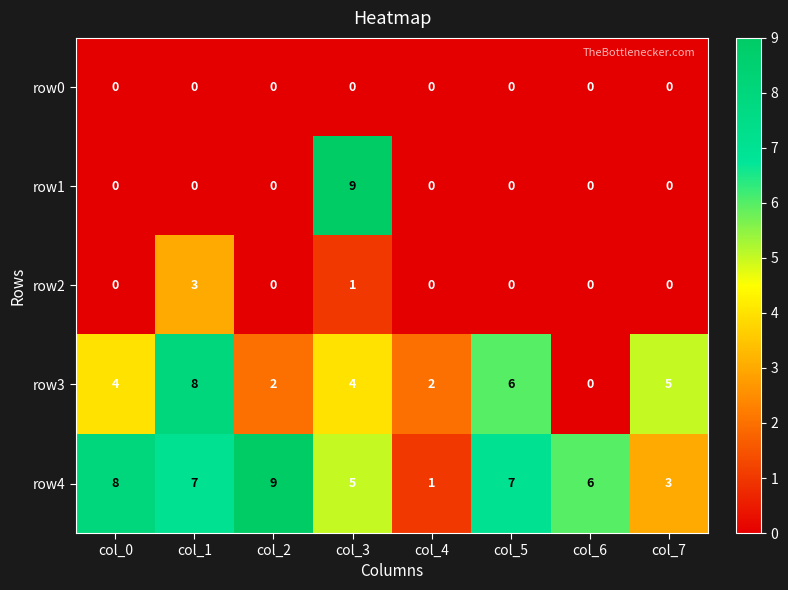

What is the difference between the maximum and minimum values in the row1 series?

9